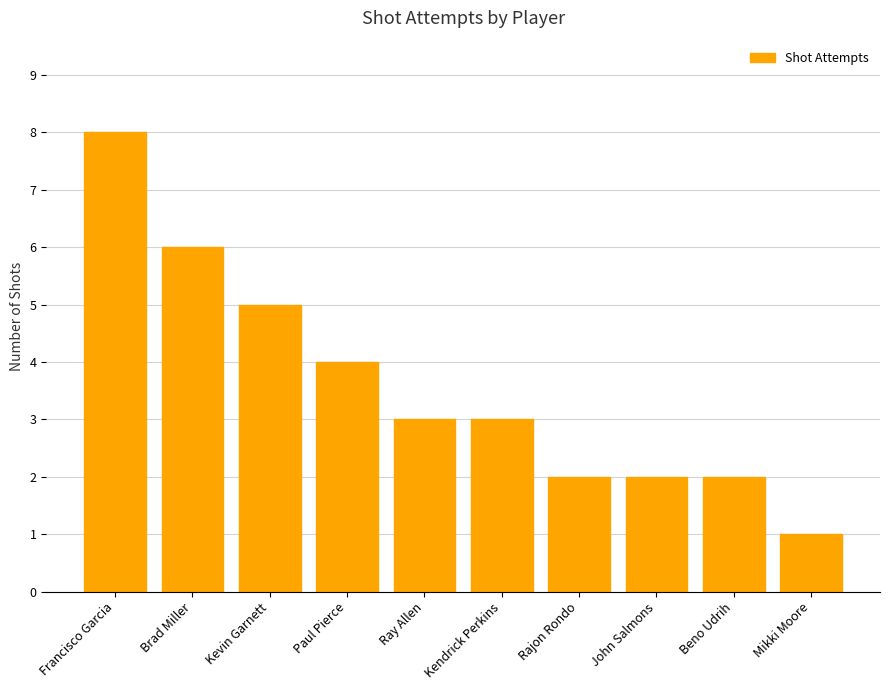

What is the minimum value shown in the chart?

1